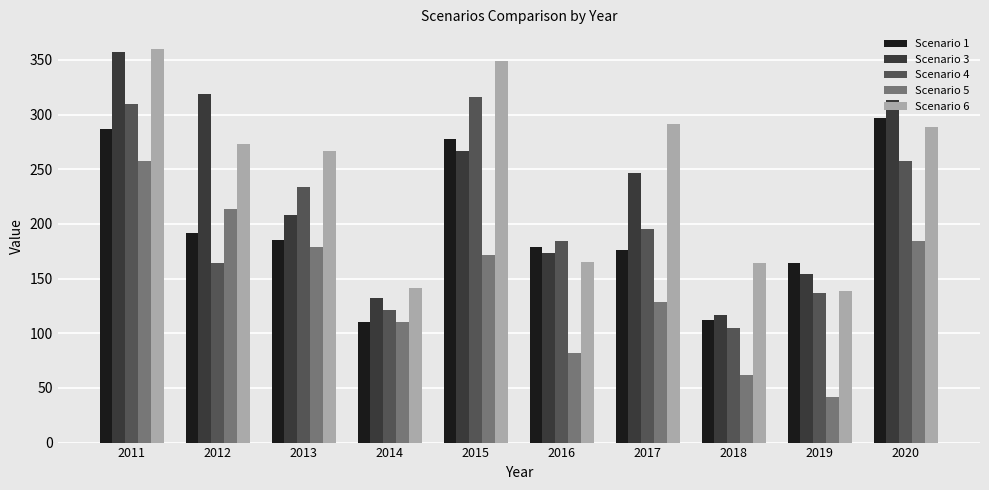

What is the difference between the highest and lowest values at 2018?

102